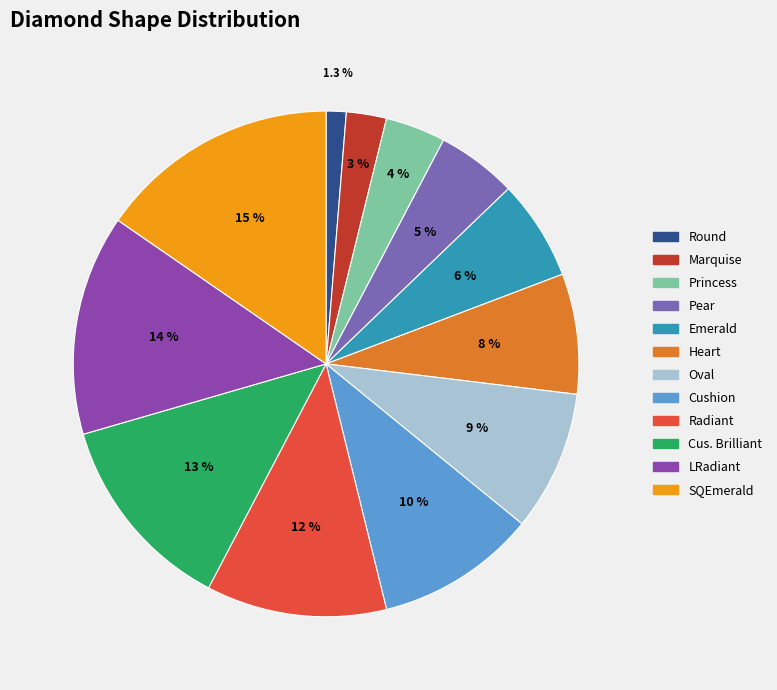

Does Marquise account for over 50% of the chart?

No